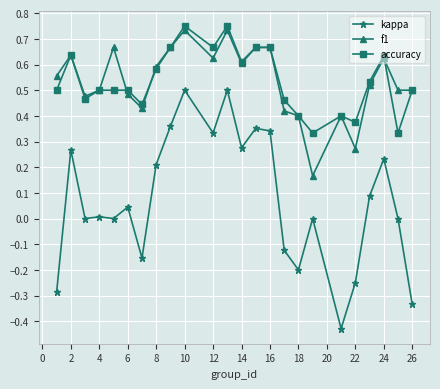

Which series has the largest range (max minus min)?

kappa